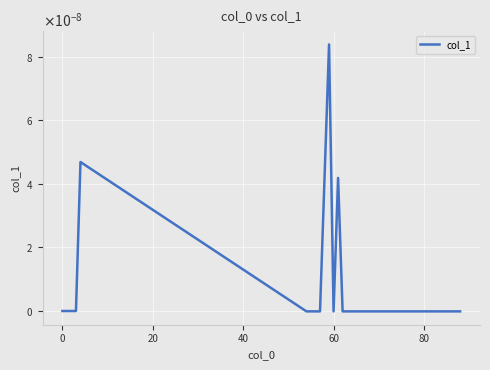

Does the chart display data point markers on the line(s)?

No